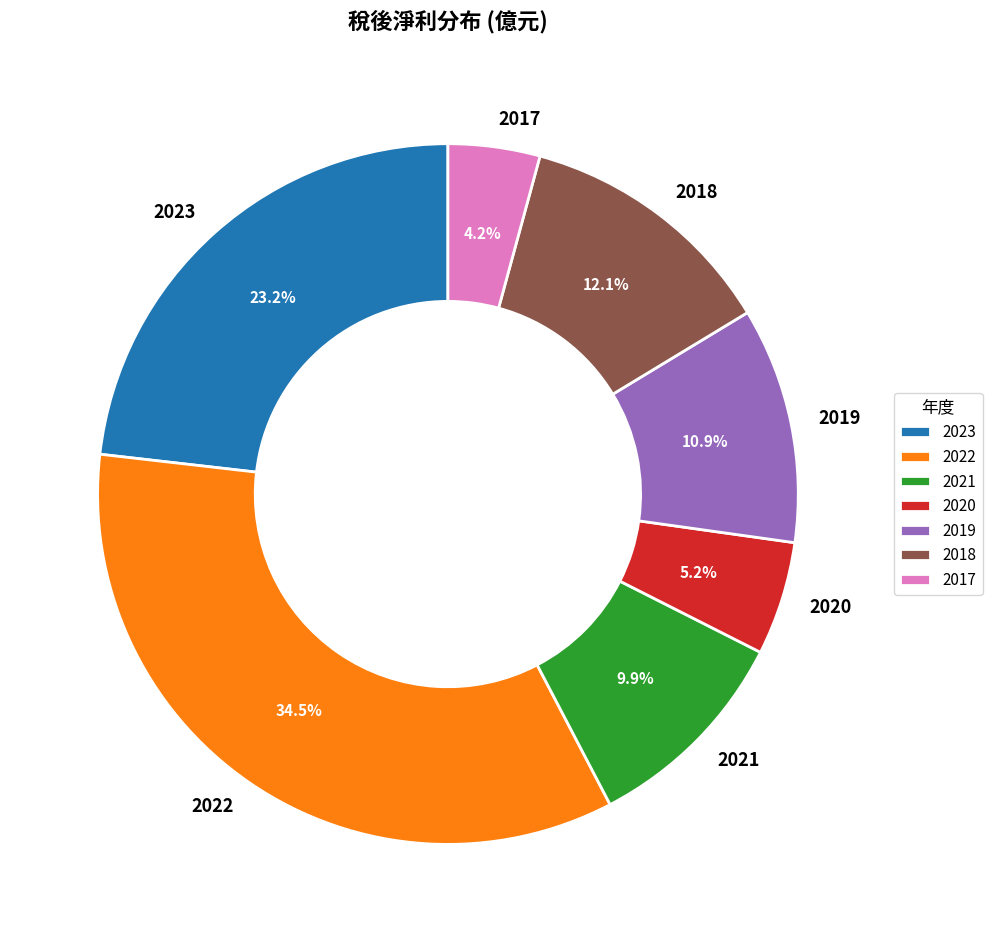

Count the number of slices in the pie.

7